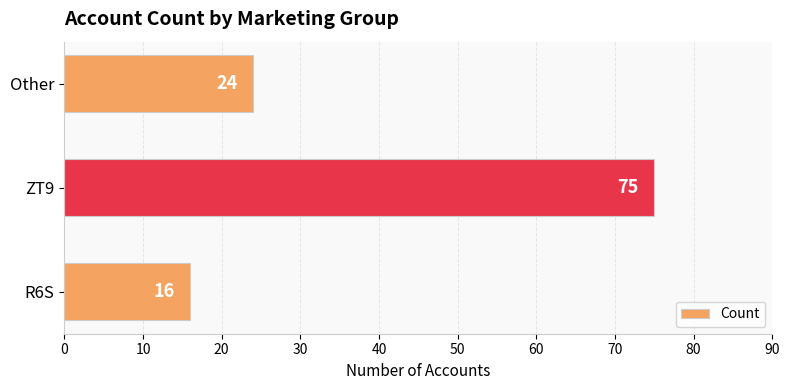

What is the ratio of the value at ZT9 to the value at Other?

3.1